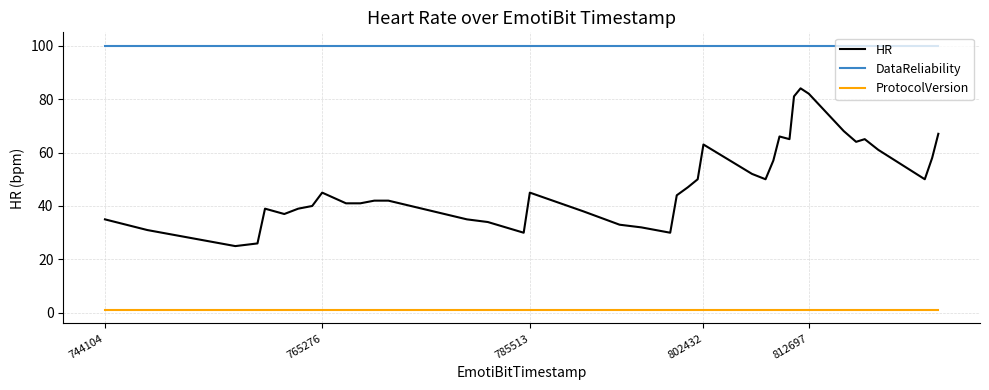

Which series has the largest total across all categories?

DataReliability